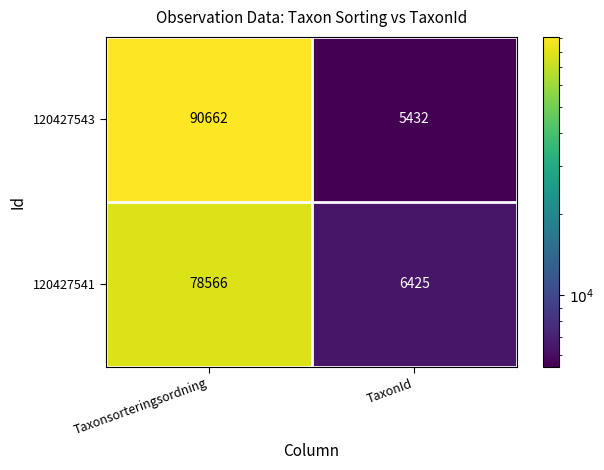

Rank the series by their average value, from highest to lowest.

120427543, 120427541